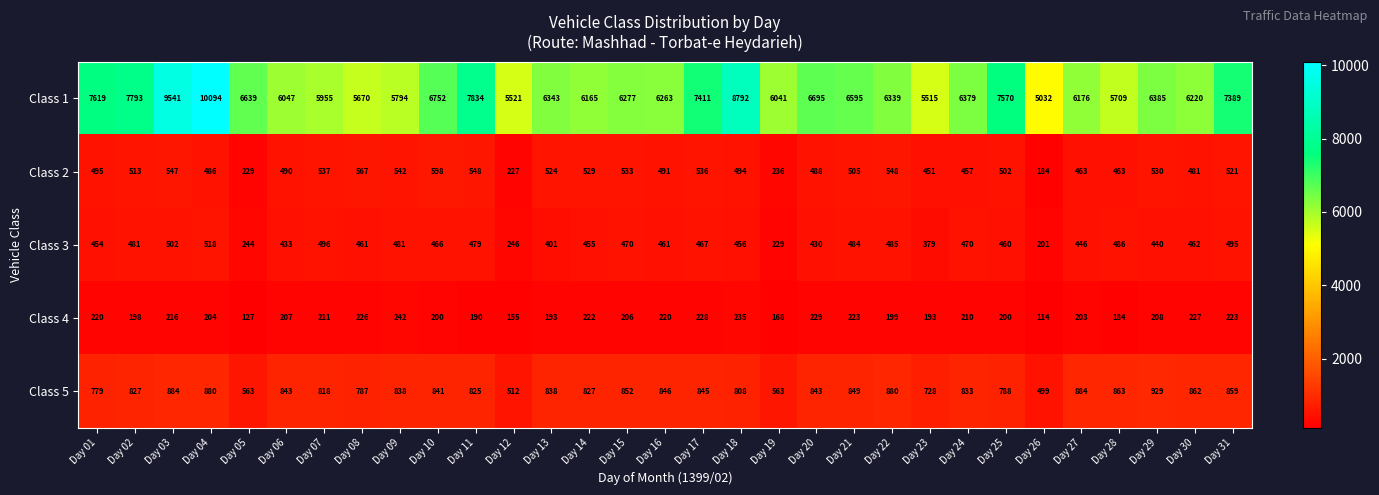

What is the difference between the Class 4 values at Day 09 and Day 05?

115